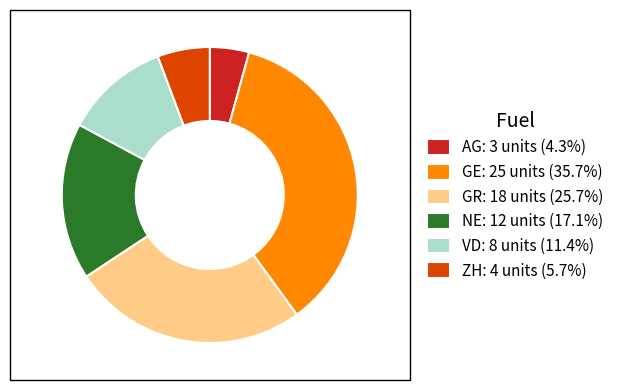

How many segments does this pie chart have?

6